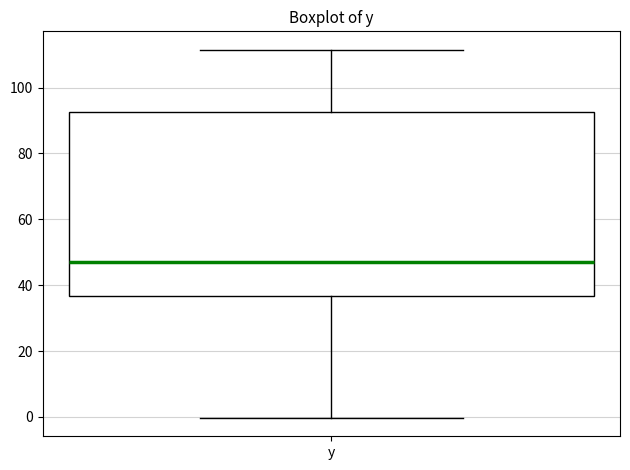

Where is the upper edge of the box for y on the y-axis? The values are not printed on the chart, so give them approximately, as read against the axis.

92